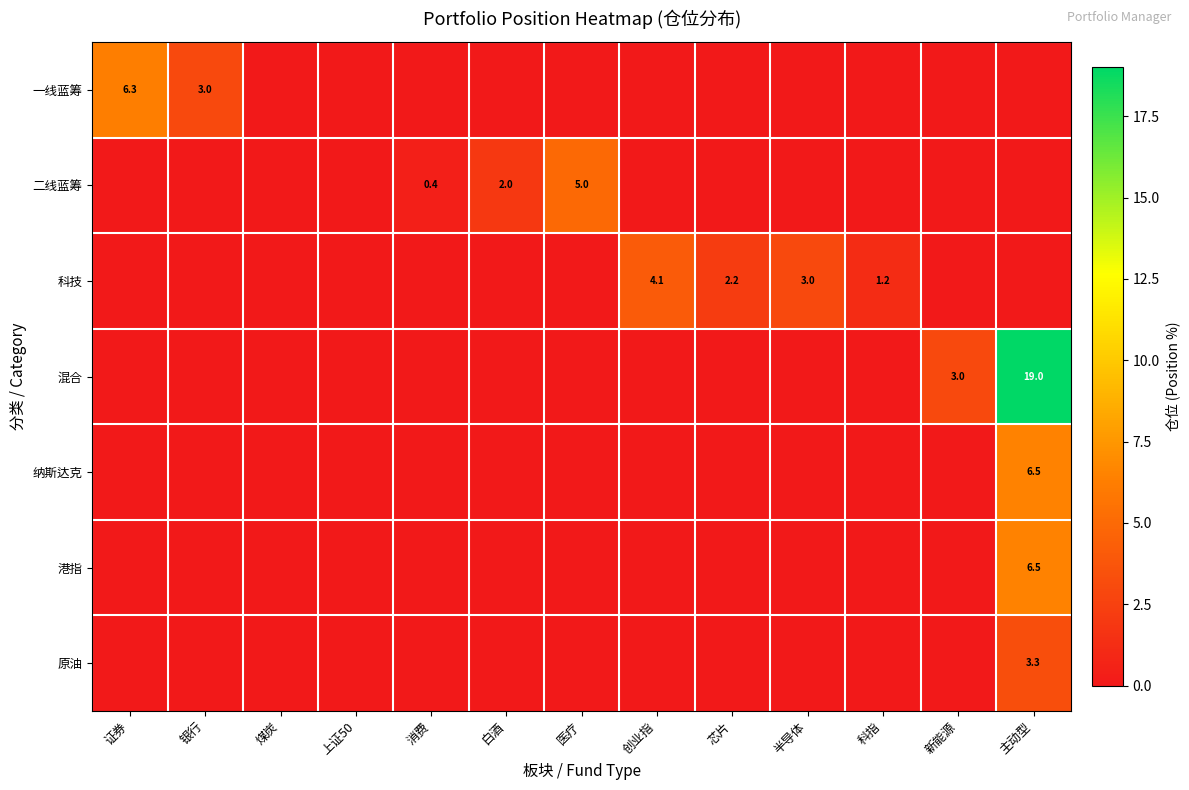

Which has a higher value, 医疗 or 证券?

证券